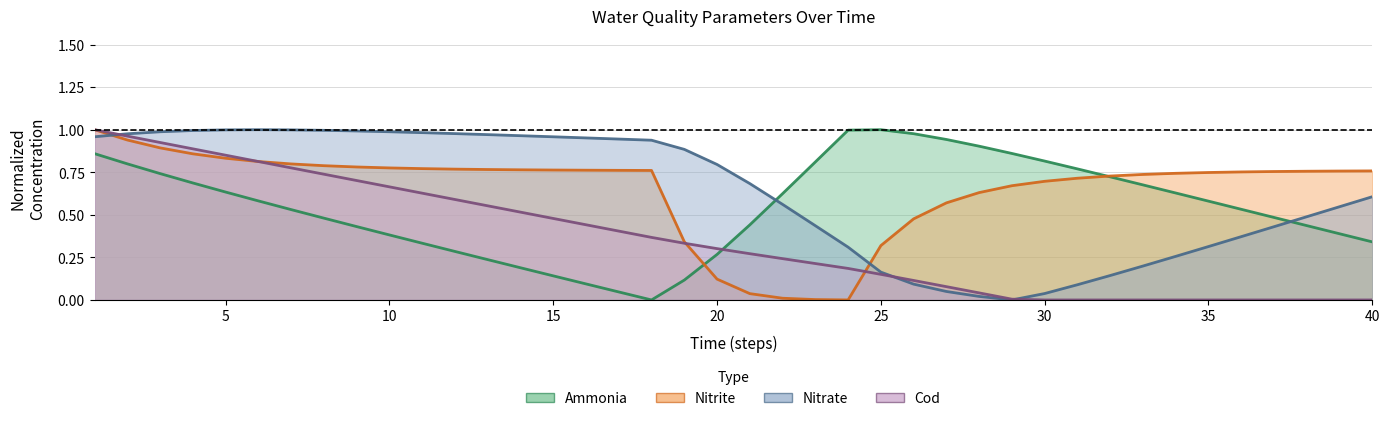

What is the value of the nitrate point at the 19th from the left?

0.9